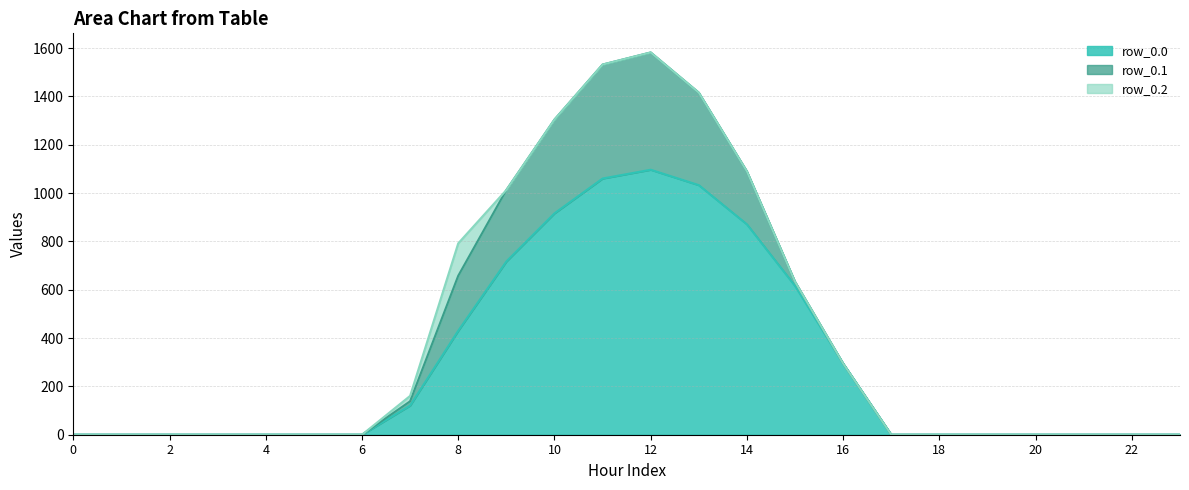

At which category is the sum across all series the highest?

12